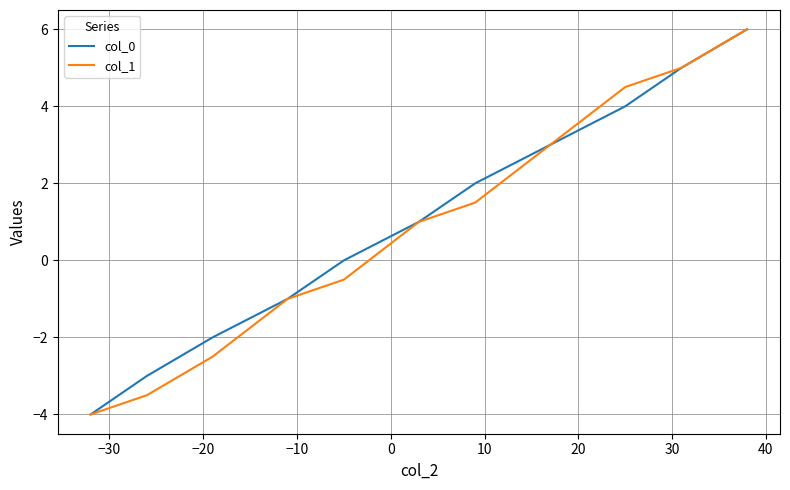

What is the smallest value displayed?

-4.0